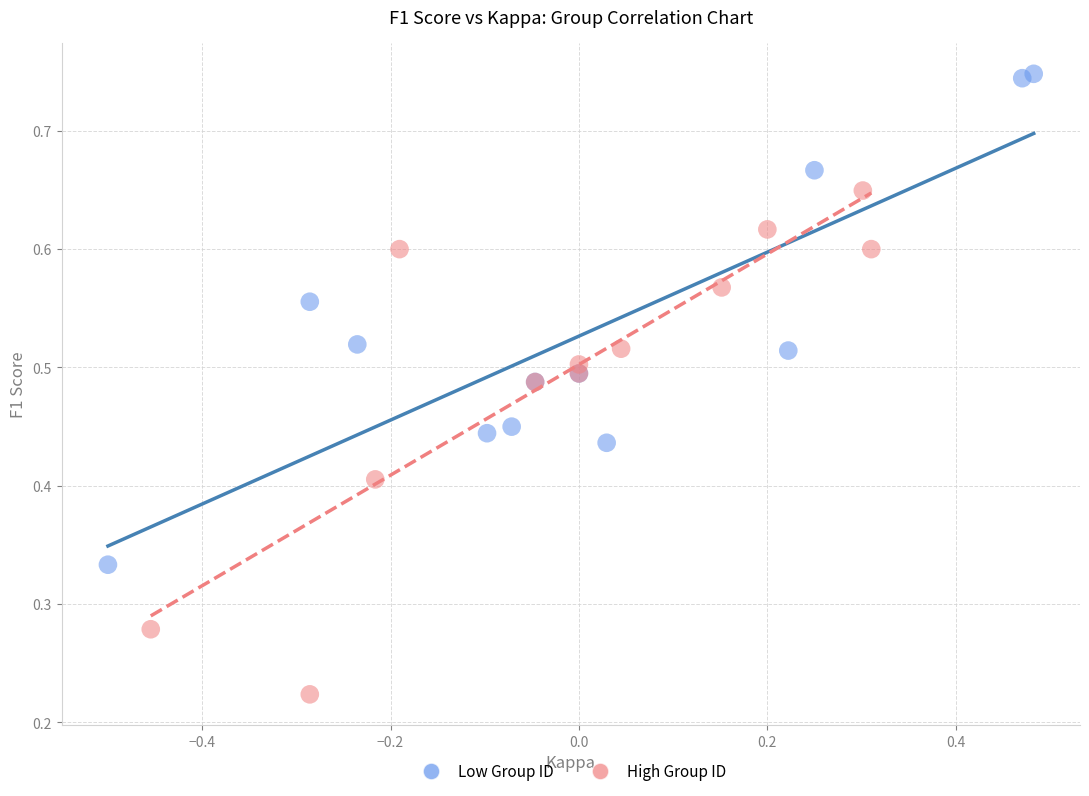

Which series contains the highest Y value?

Low Group ID